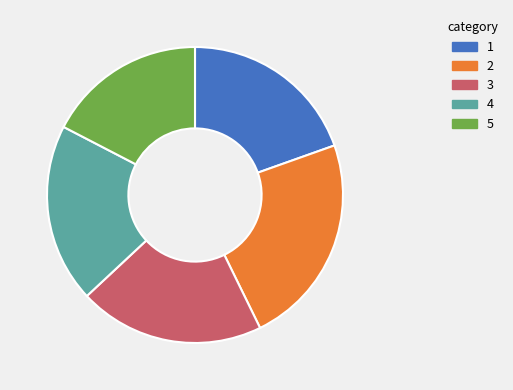

Is there any slice that represents more than half of the pie?

No